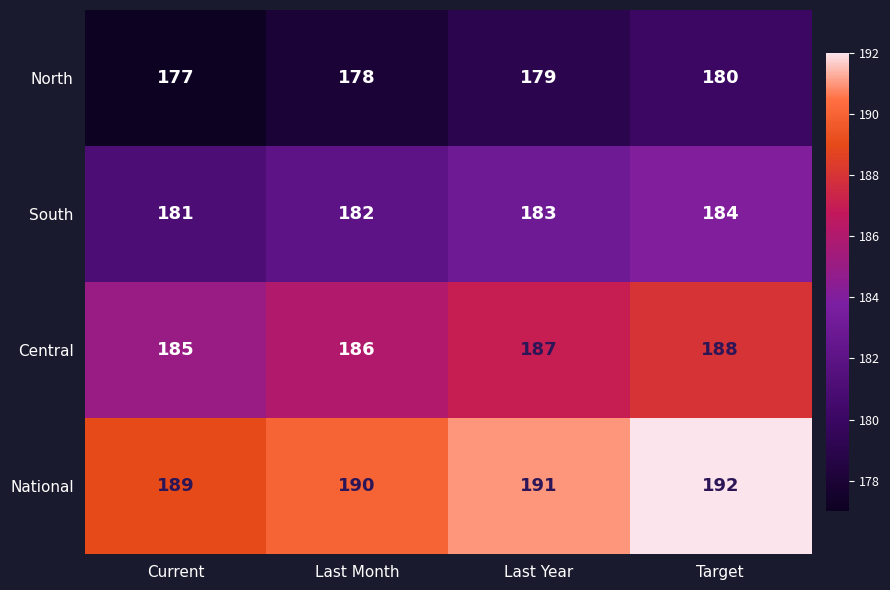

What is the approximate value of South at Last Month?

182